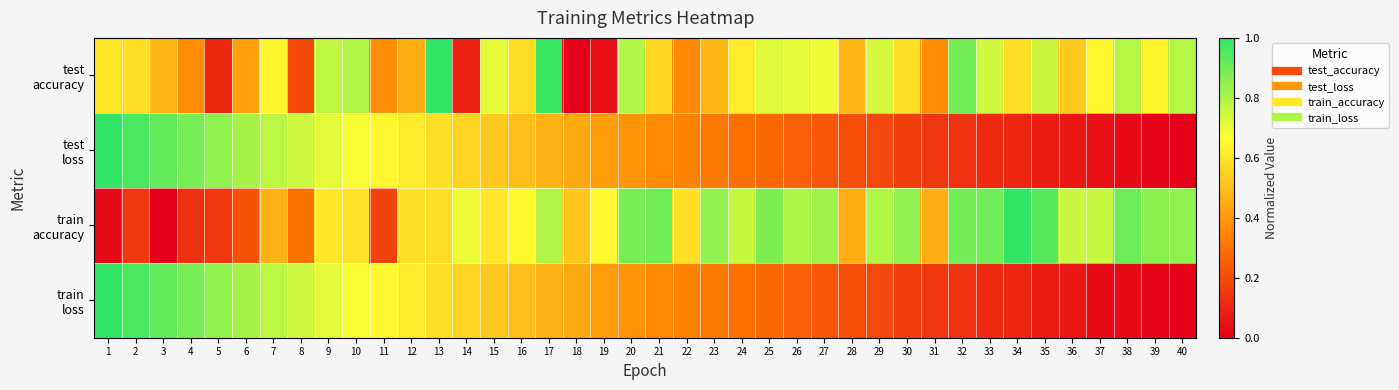

How many series are shown in this chart?

4